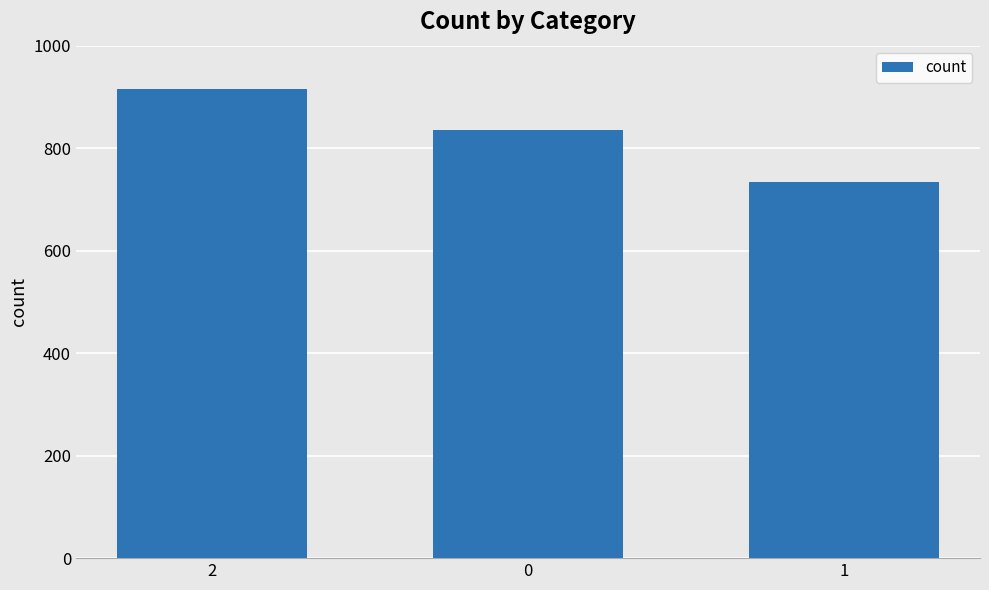

What is the minimum value shown in the chart?

733